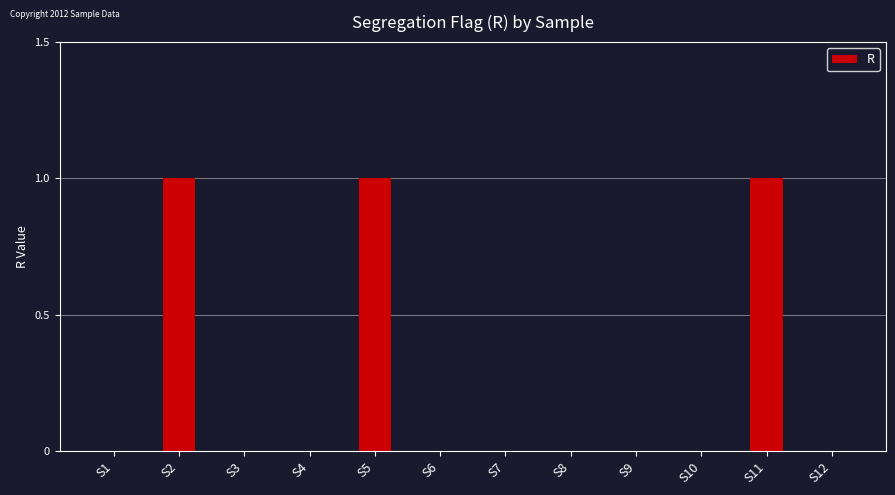

True or false: the data shows 0 at S10.

True